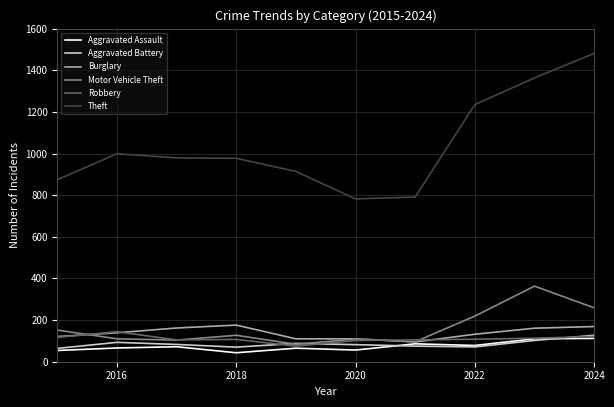

True or false: Theft and Aggravated Assault intersect in this chart.

False